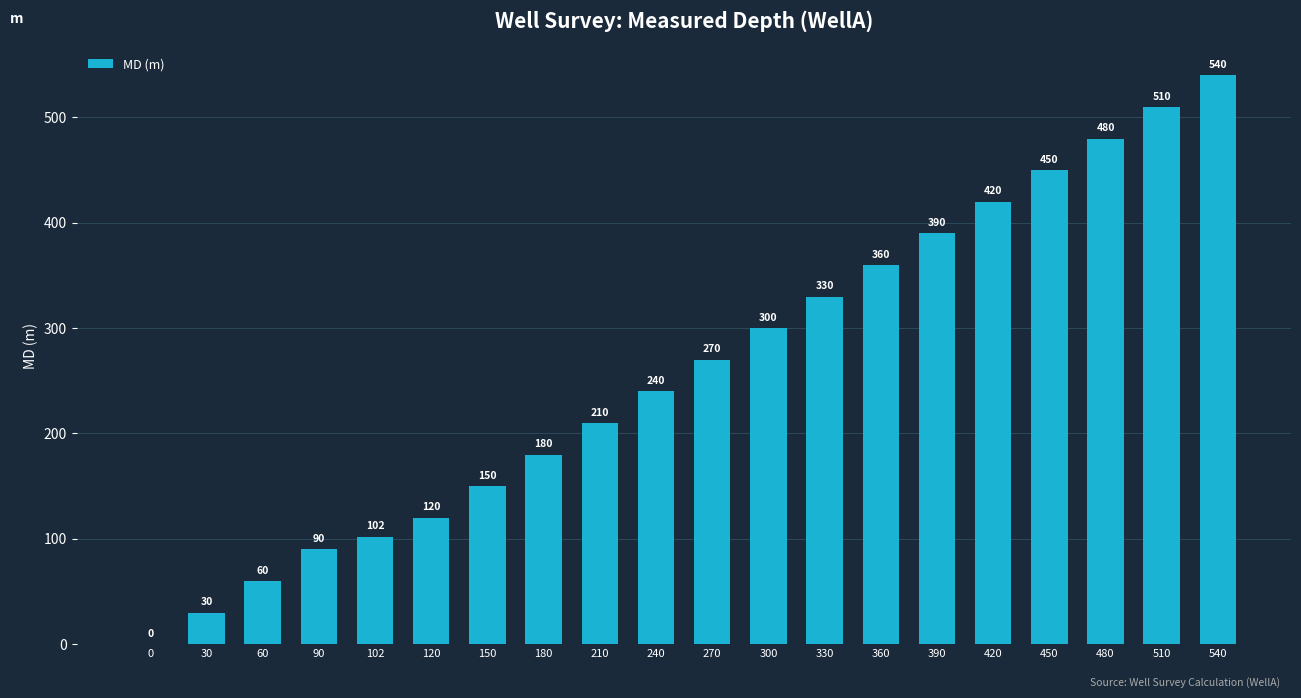

What is the sum of all values?

5232